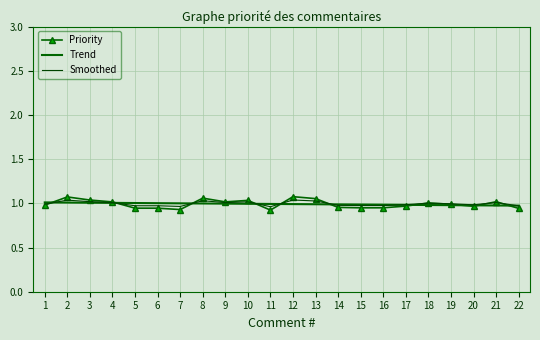

What are all the series names shown in the legend?

Priority, Trend, Smoothed